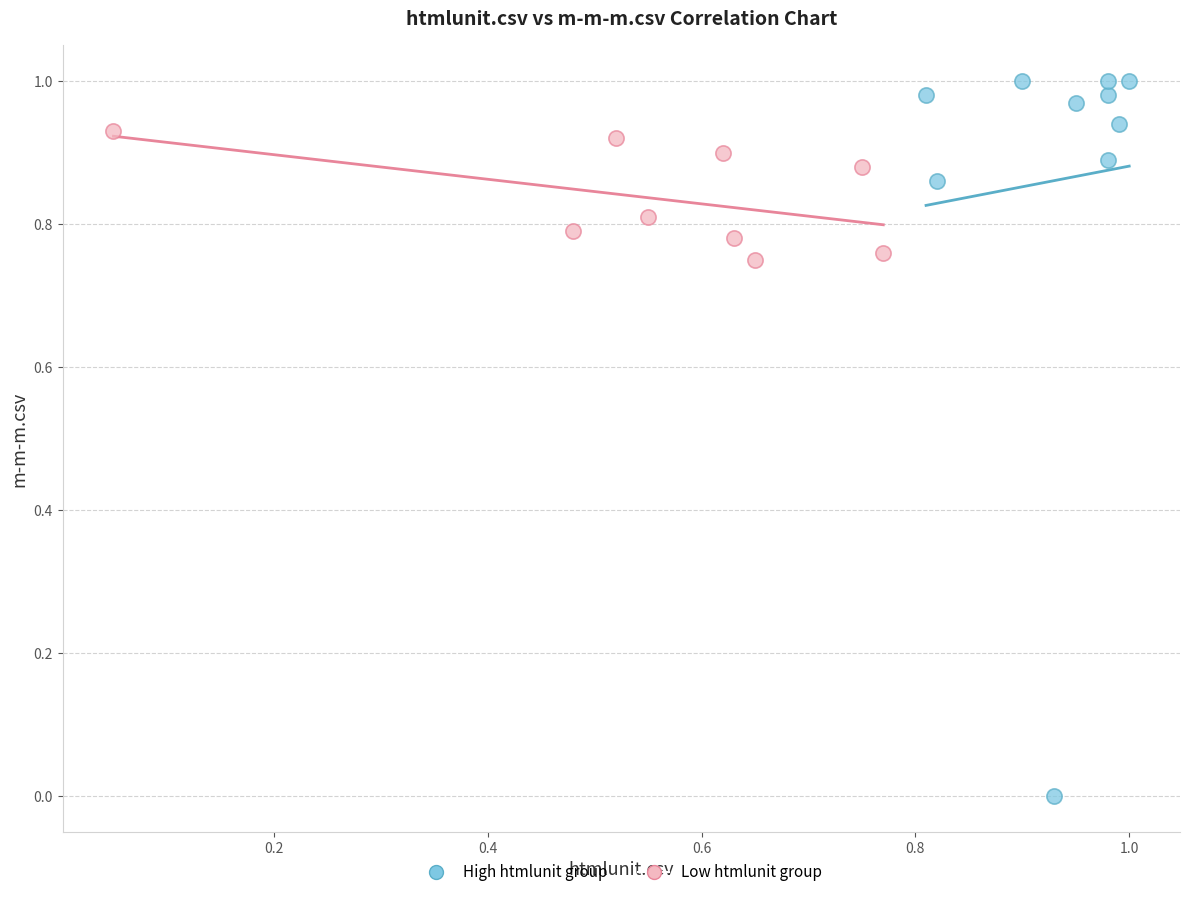

Which series reaches the maximum Y coordinate?

High htmlunit group